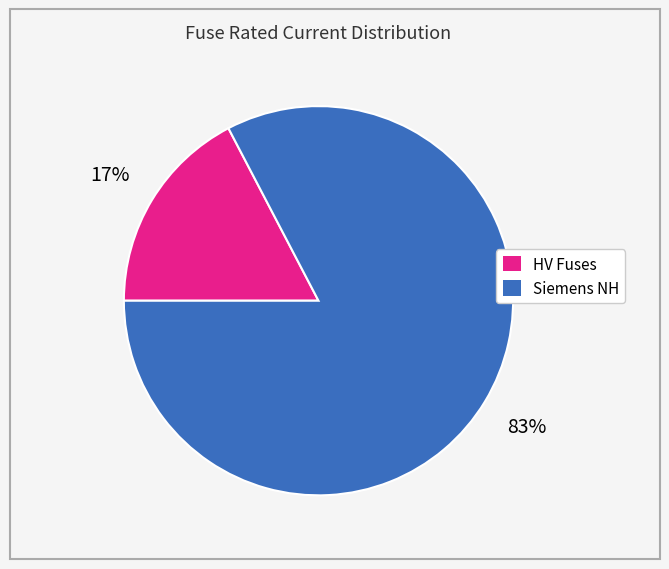

The Siemens NH slice represents 83% of the pie. True or false?

True